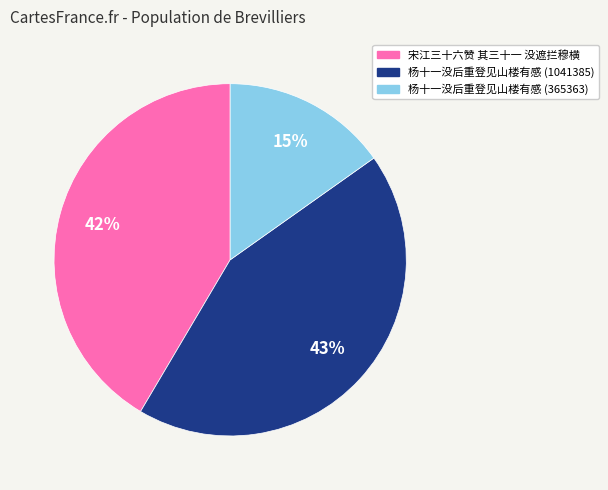

Does 宋江三十六赞 其三十一 没遮拦穆横 represent more than half of the total?

No